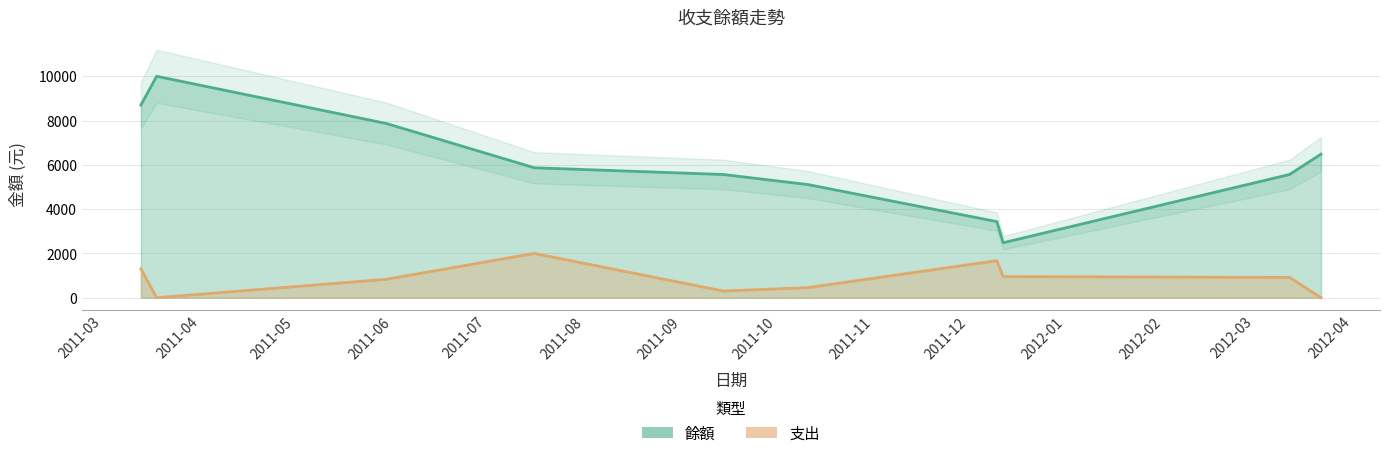

What is the difference between the maximum and minimum values in the 餘額 series?

7517